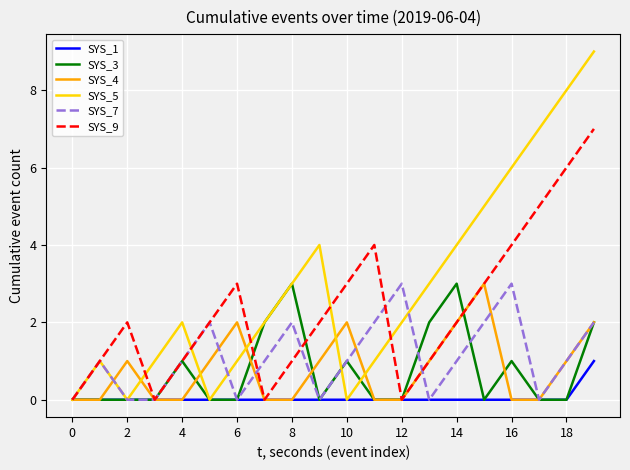

What is the difference between the maximum and minimum values in the SYS_9 series?

7